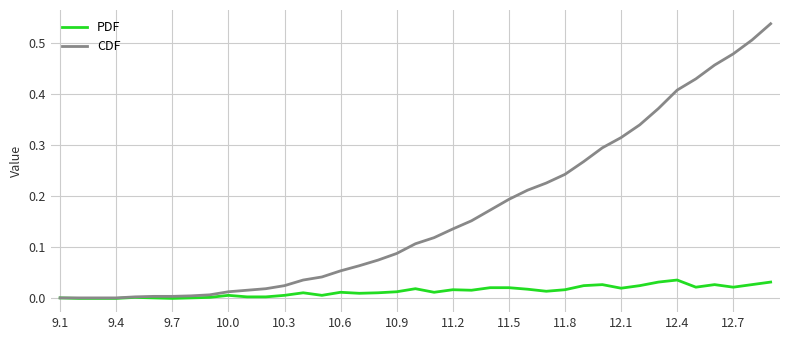

Which series has the largest range (max minus min)?

CDF